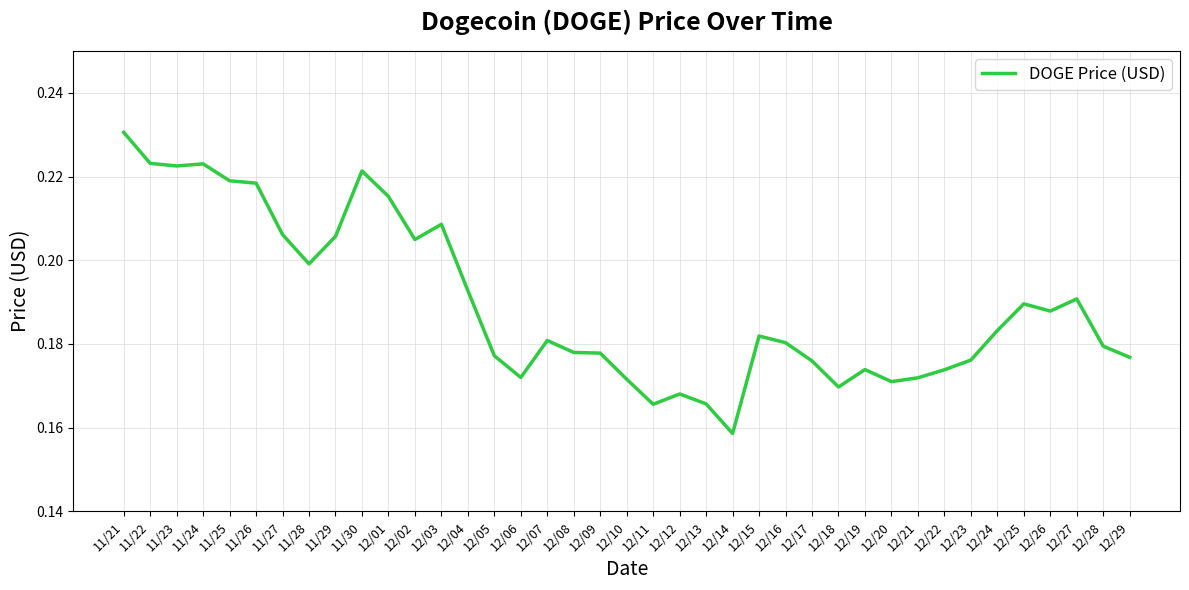

Which label corresponds to the smallest value in the chart?

12/14